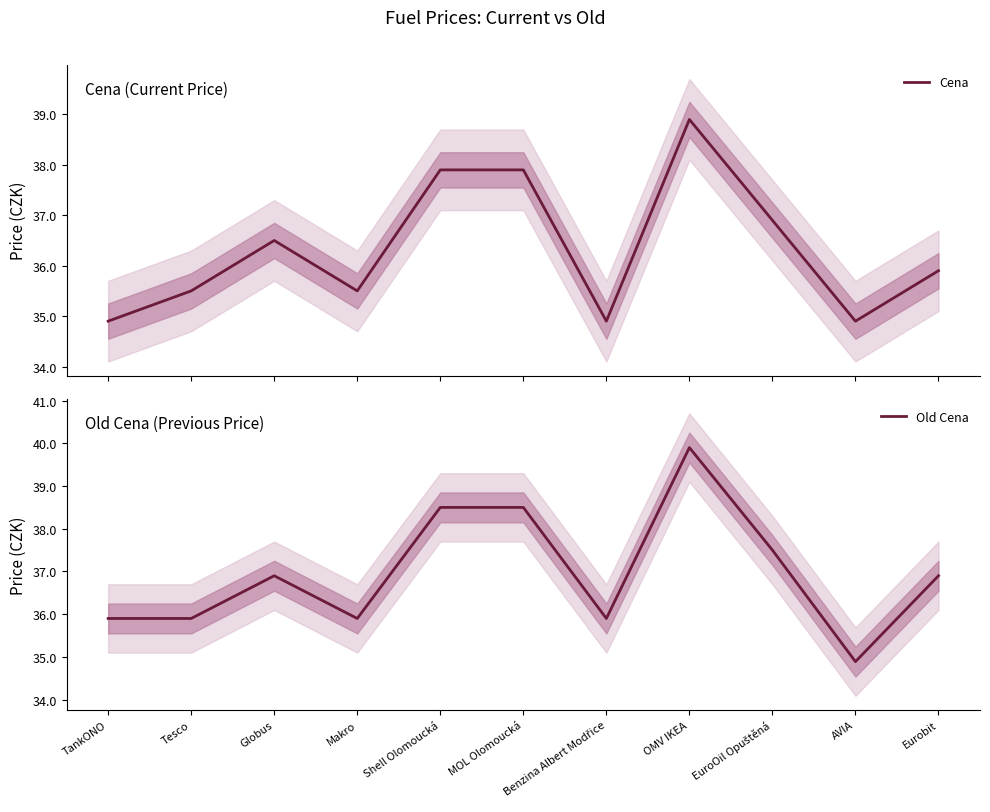

What is the value of the Old Cena point at the 8th from the left?

39.9